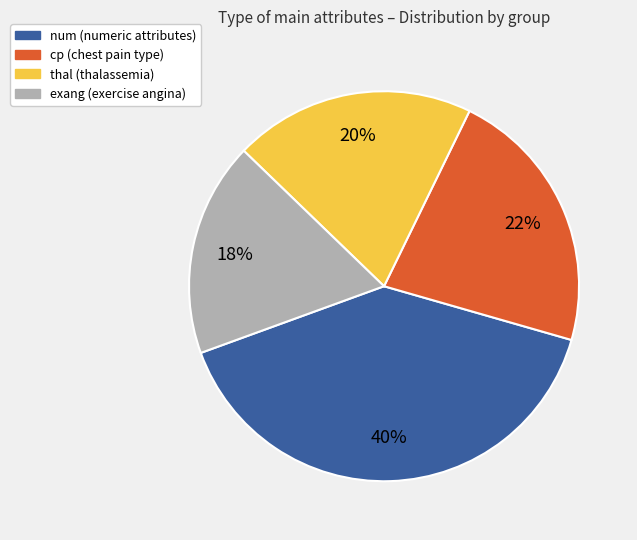

Rank the categories by value from lowest to highest.

exang, thal, cp, num